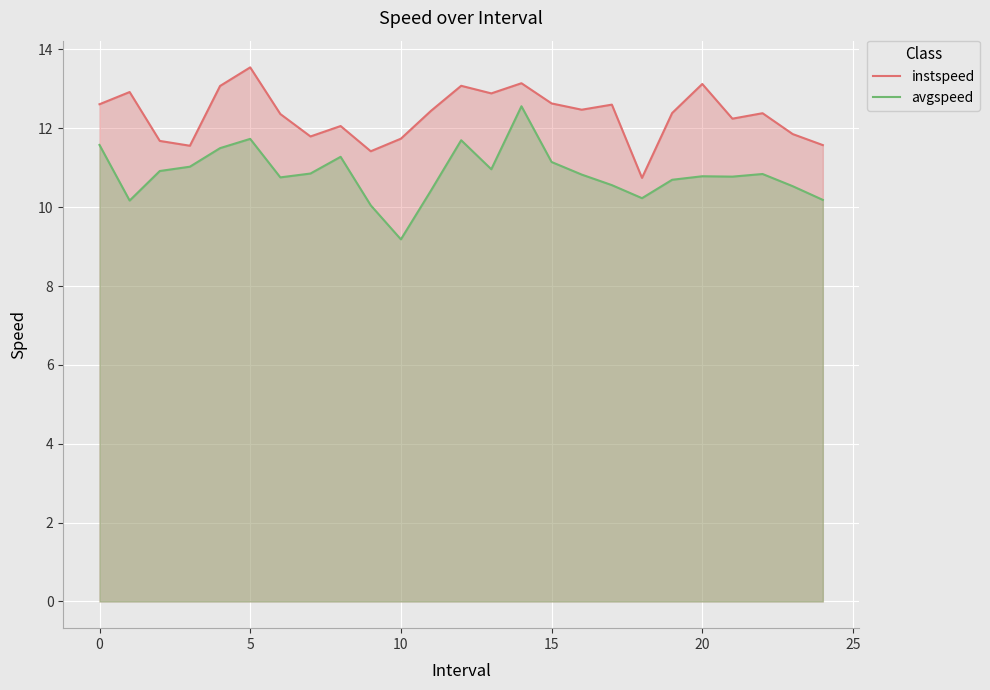

True or false: instspeed and avgspeed cross at least once.

False